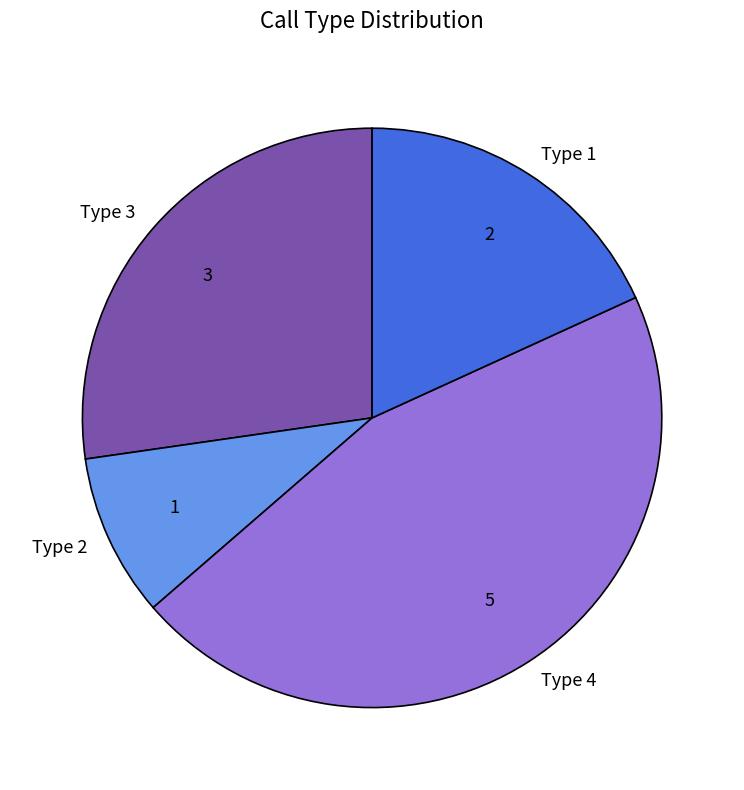

Is the sum of Type 4 and Type 2 greater than half?

Yes